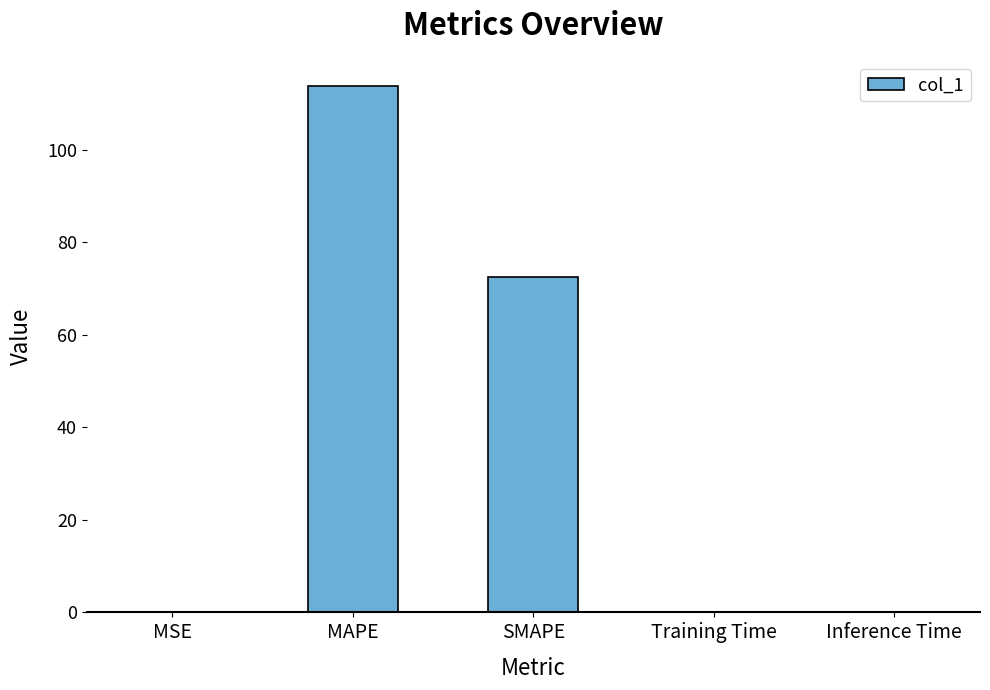

What is the sum of the values at MAPE and SMAPE?

186.1